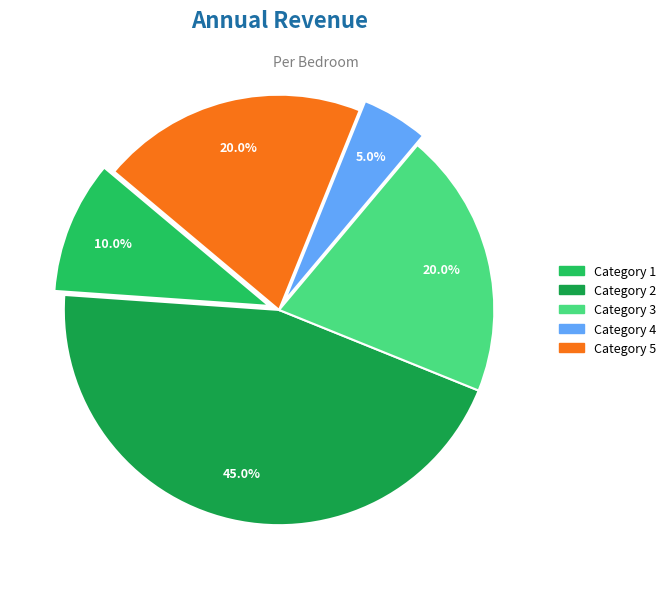

Is there any slice that represents more than half of the pie?

No